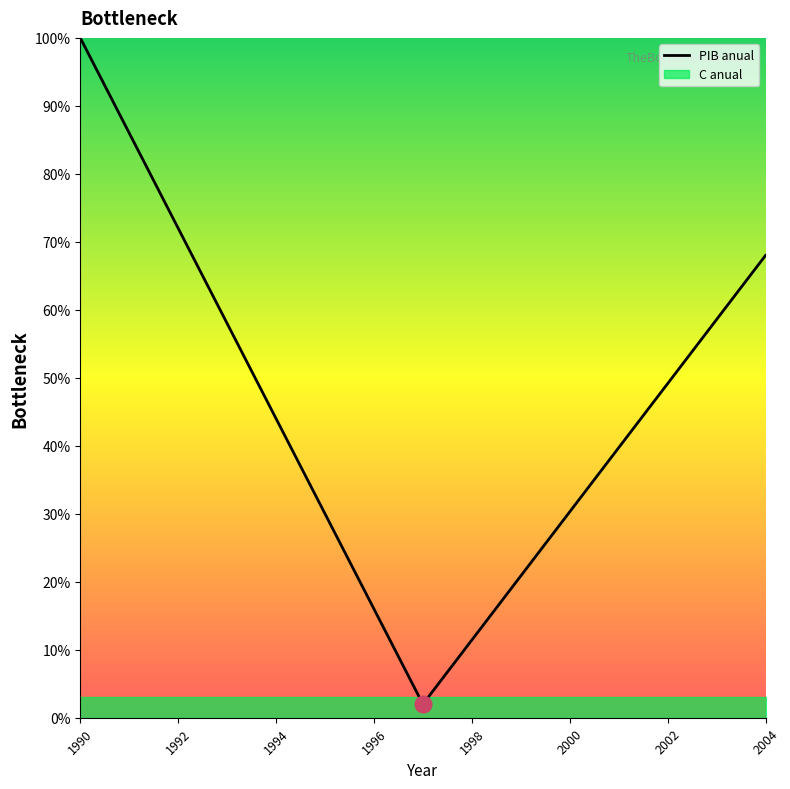

True or false: PIB anual has a value of 72.0 at 1992.

True